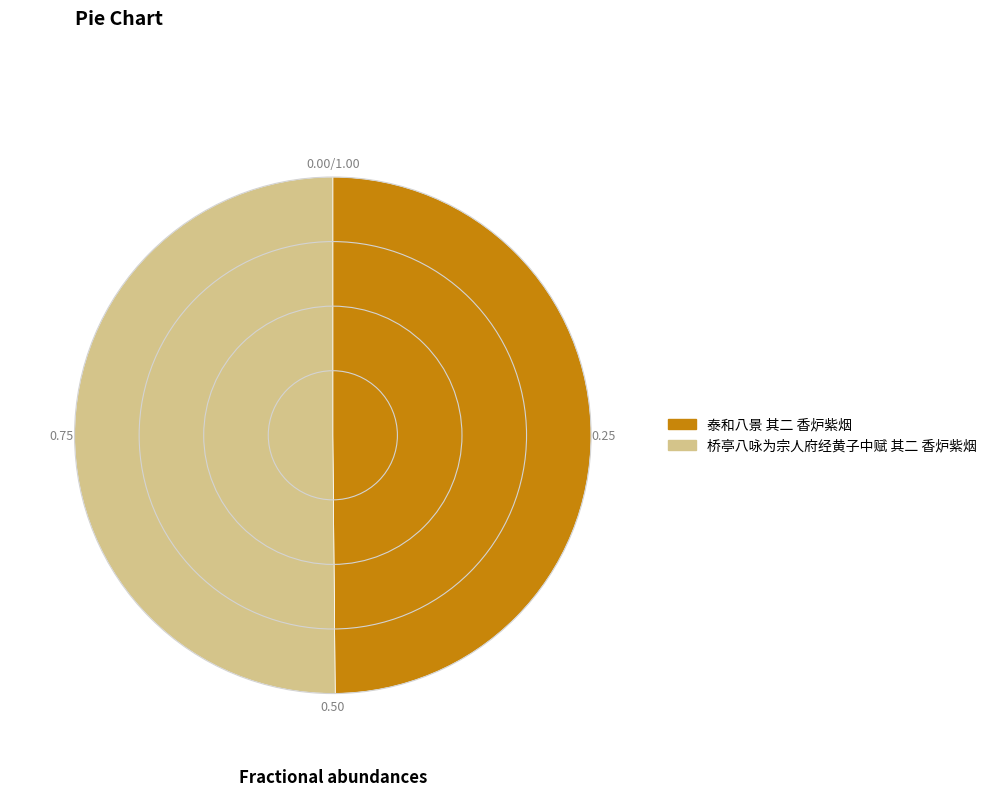

Is the sum of 桥亭八咏为宗人府经黄子中赋 其二 香炉紫烟 and 泰和八景 其二 香炉紫烟 greater than half?

Yes